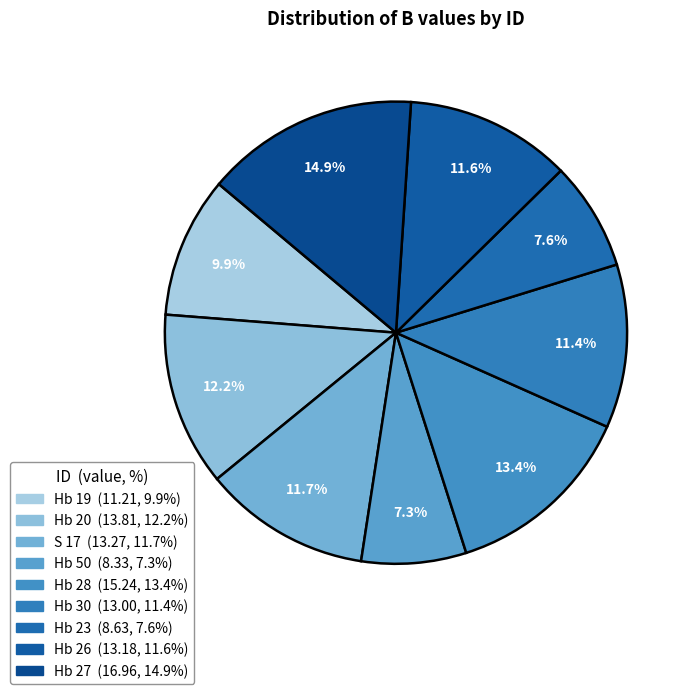

How many slices are in this pie chart?

9